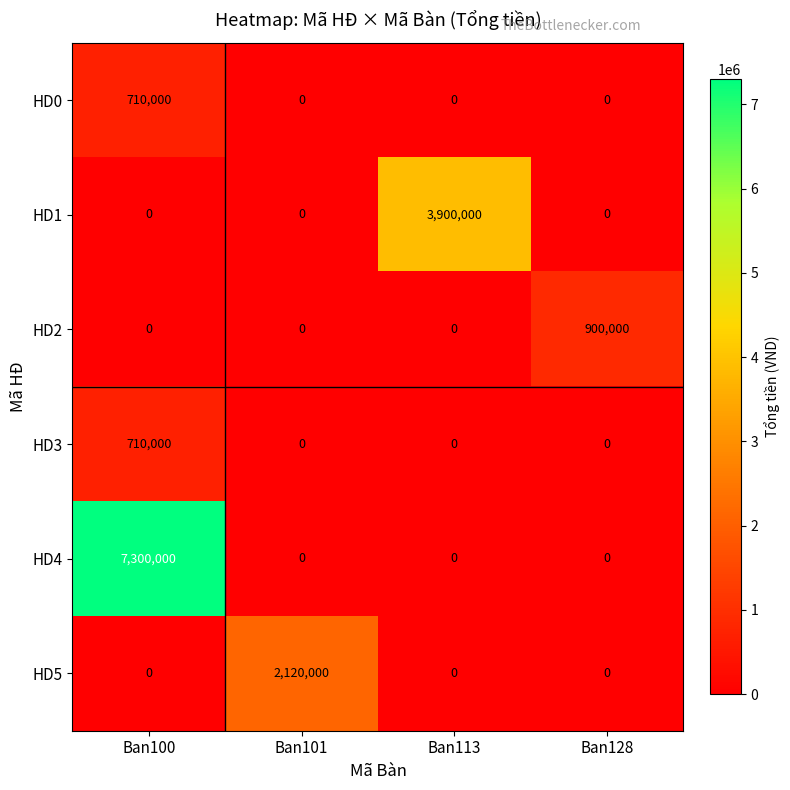

Count the number of data series in this chart.

6